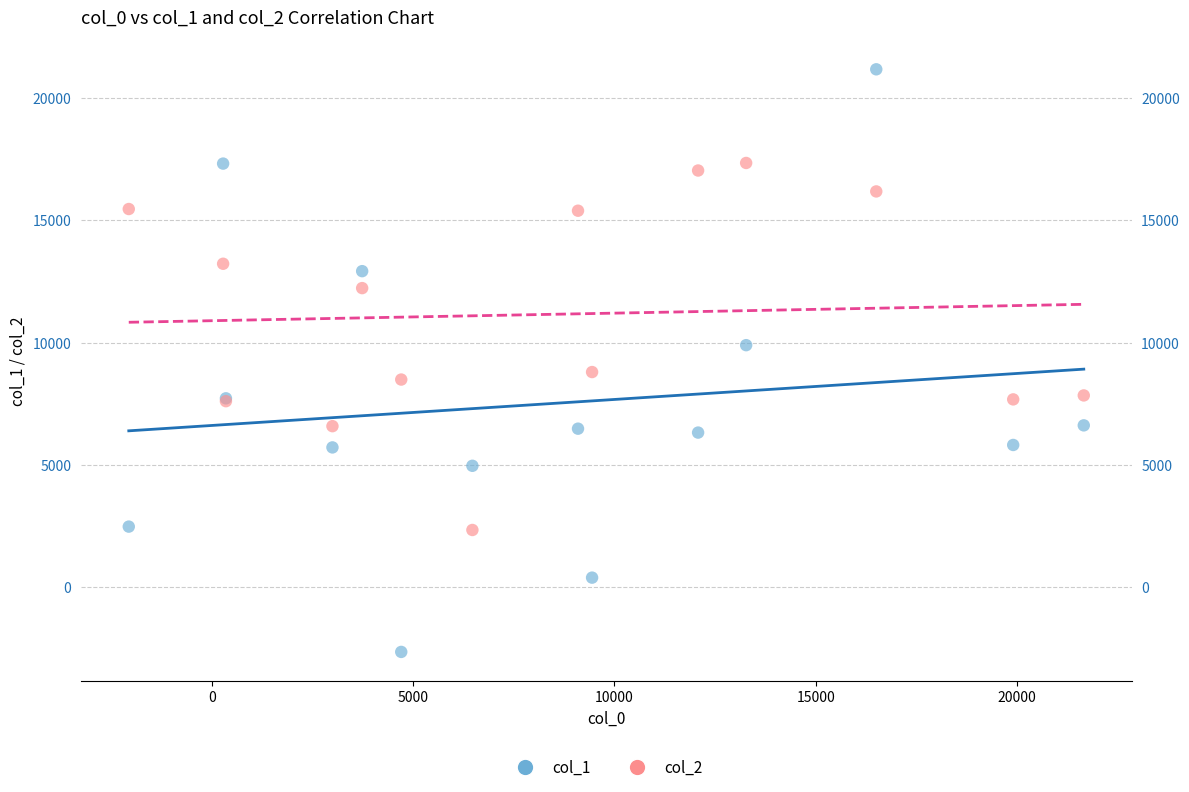

Which series has the widest spread of Y values?

col_1